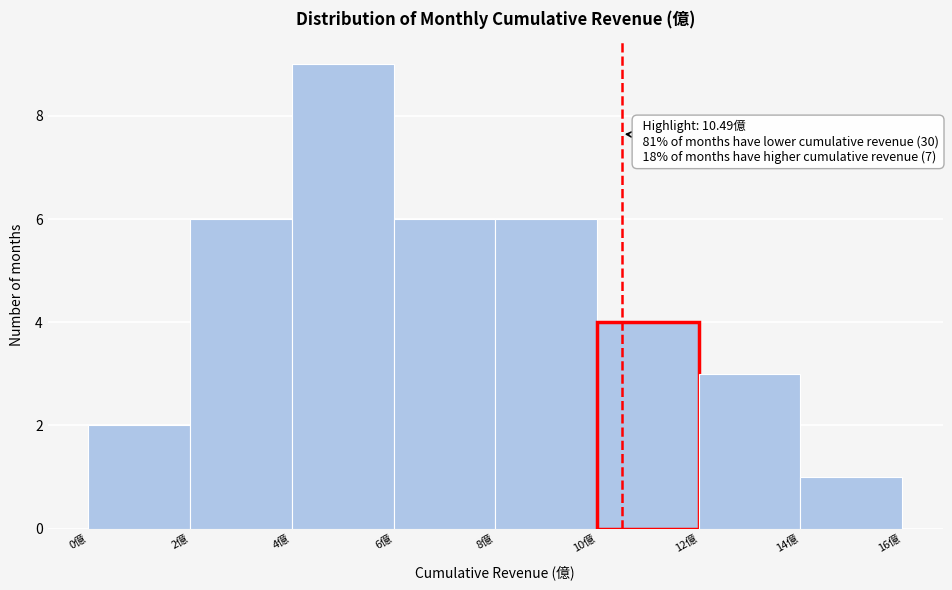

Which range on the x-axis has the tallest bar?

4 to 6